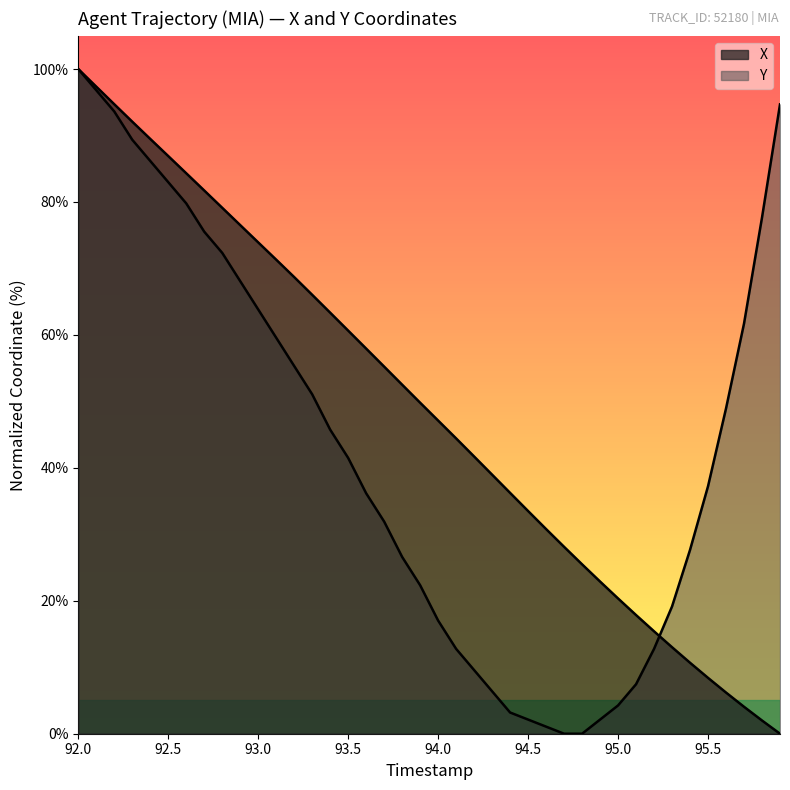

Reading right to left, transcribe all the data shown in this chart.

X: 0.0	2.0	4.1	6.2	8.4	10.7	13.0	15.4	17.9	20.3	22.9	25.5	28.1	30.8	33.5	36.2	39.0	41.7	44.4	47.1	49.8	52.5	55.2	57.9	60.6	63.3	66.0	68.7	71.3	73.9	76.5	79.1	81.7	84.3	86.9	89.5	92.1	94.7	97.3	100.0
Y: 94.7	77.7	61.7	48.9	37.2	27.7	19.1	12.8	7.4	4.3	2.1	0.0	0.0	1.1	2.1	3.2	6.4	9.6	12.8	17.0	22.3	26.6	31.9	36.2	41.5	45.7	51.1	55.3	59.6	63.8	68.1	72.3	75.5	79.8	83.0	86.2	89.4	93.6	96.8	100.0